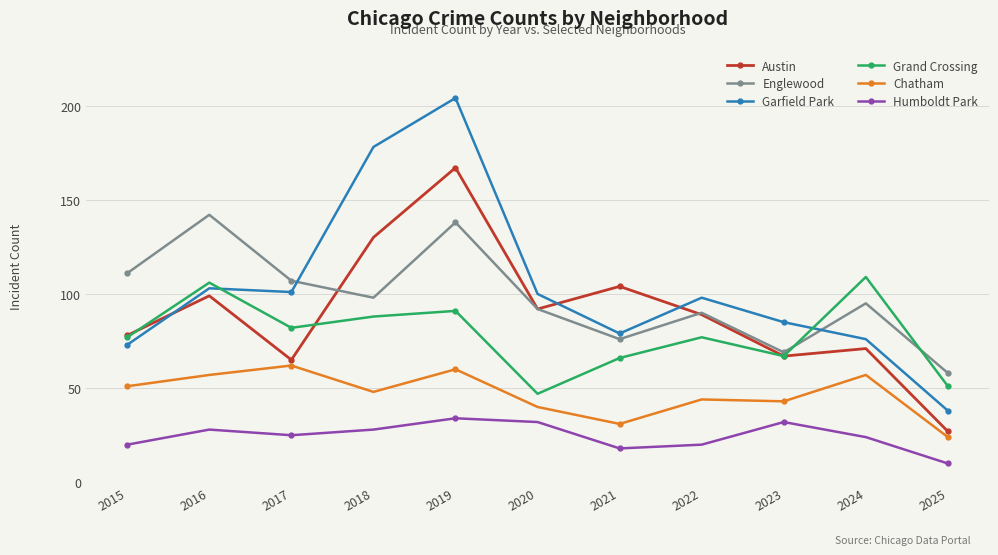

True or false: Englewood and Garfield Park cross at least once.

True